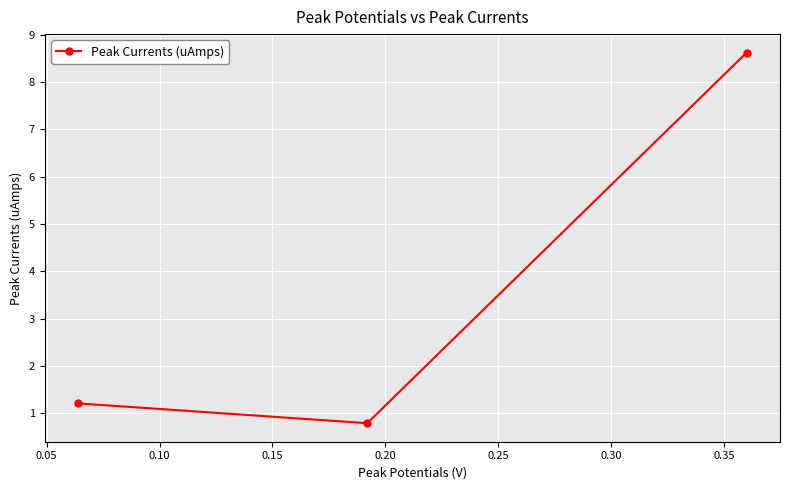

What is the average value?

3.5